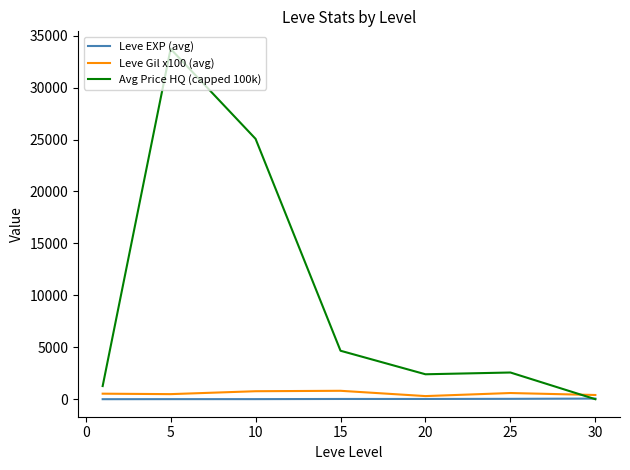

After their last crossing, which series has the higher values: Avg Price HQ (capped 100k) or Leve Gil x100 (avg)?

Leve Gil x100 (avg)